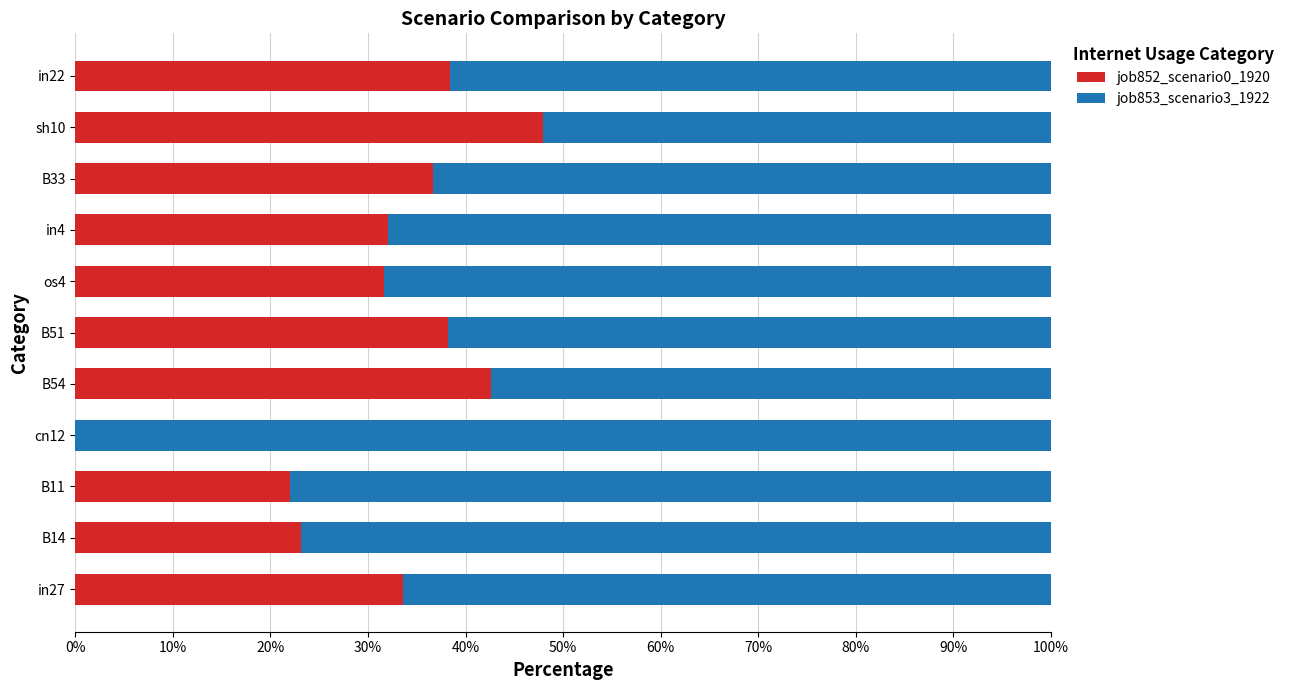

Is it true that job852_scenario0_1920 equals 36.7 at B33?

True